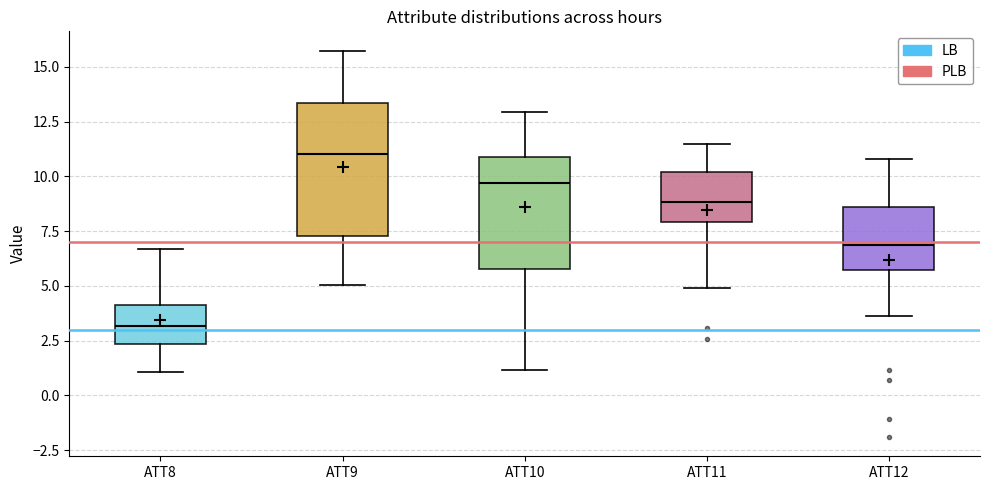

Which box's median line is the lowest?

ATT8